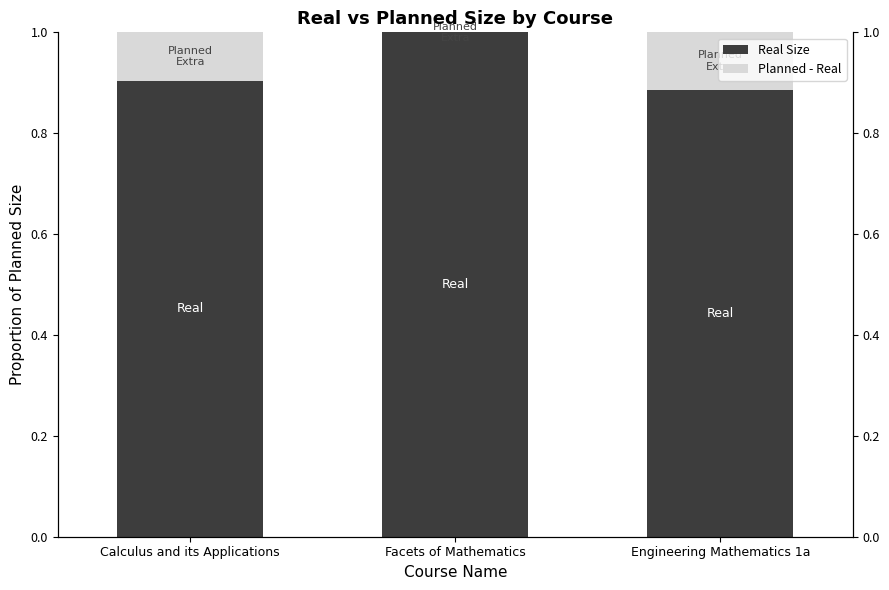

Which series has the largest total across all categories?

Real Size